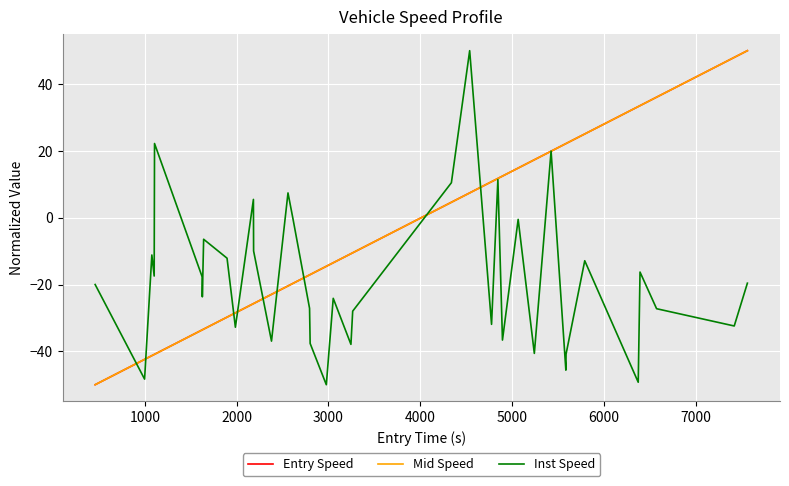

What is the minimum value for Inst Speed?

-50.0